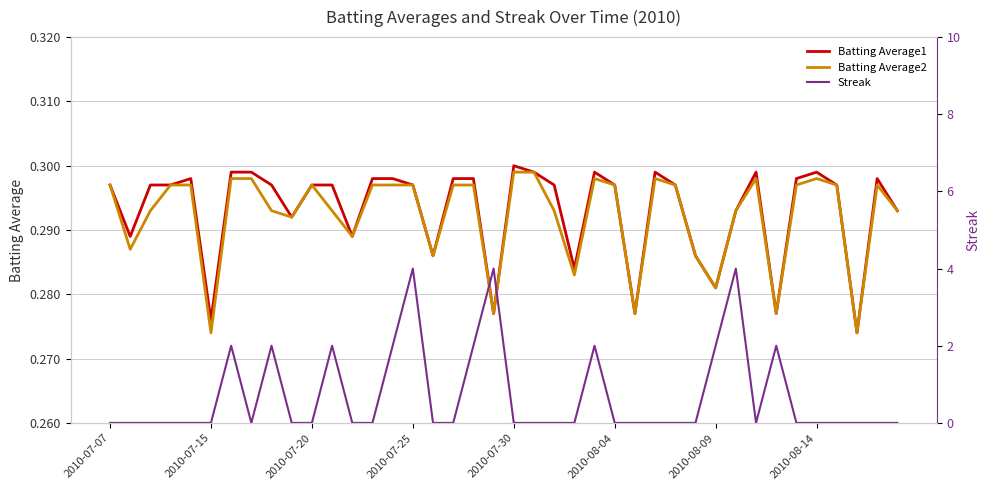

At 14, list the series in order from largest to smallest.

Streak, Batting Average1, Batting Average2